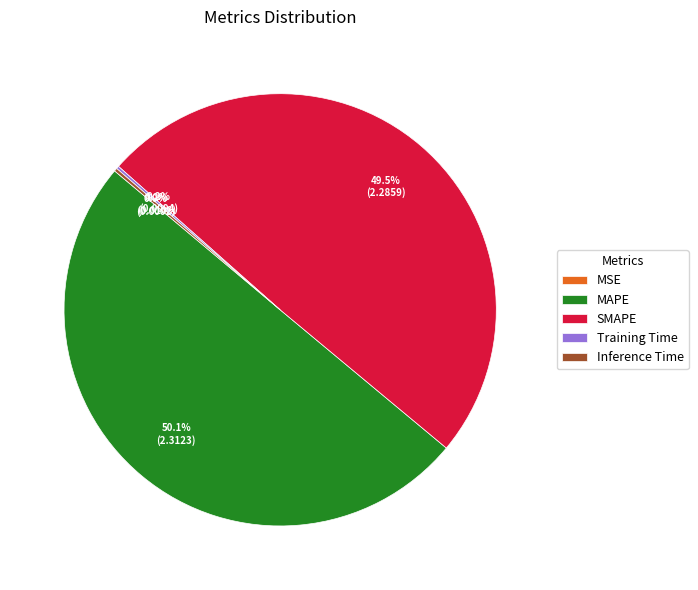

Which category has the biggest portion of the pie?

MAPE